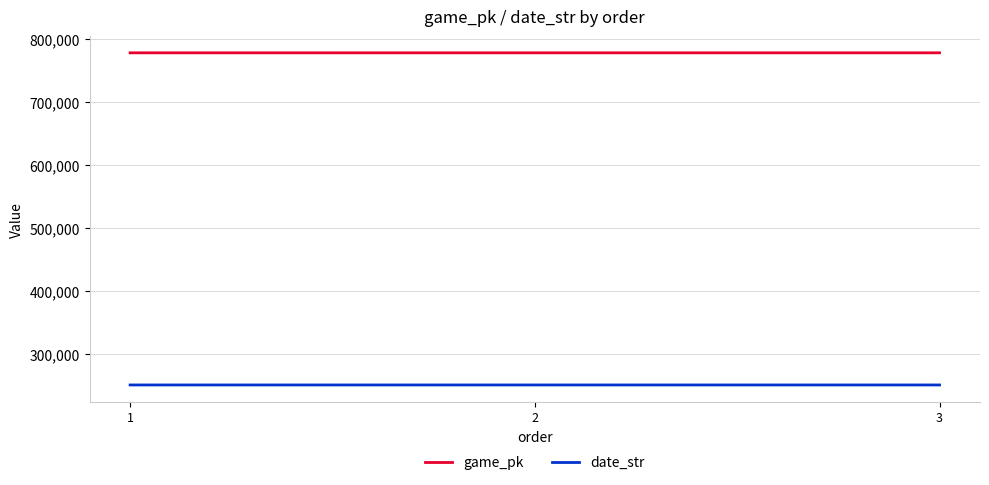

How many lines are shown in the chart?

2